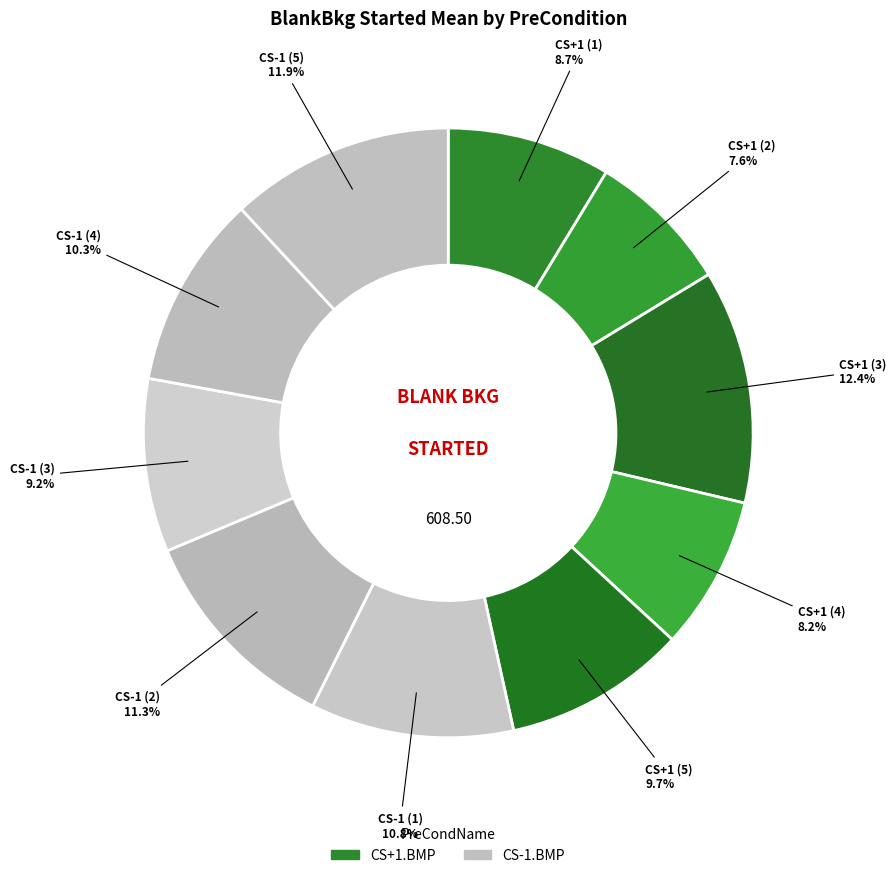

Rank the categories by value from highest to lowest.

CS+1 (3), CS-1 (5), CS-1 (2), CS-1 (1), CS-1 (4), CS+1 (5), CS-1 (3), CS+1 (1), CS+1 (4), CS+1 (2)